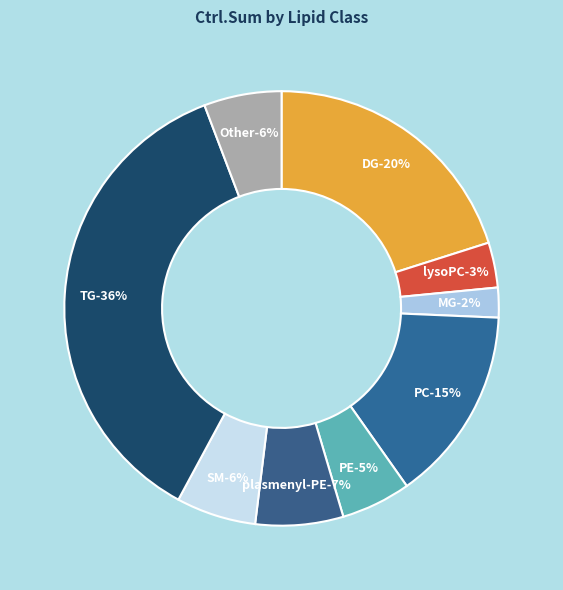

What percentage is the PE slice, to the nearest percent?

5%